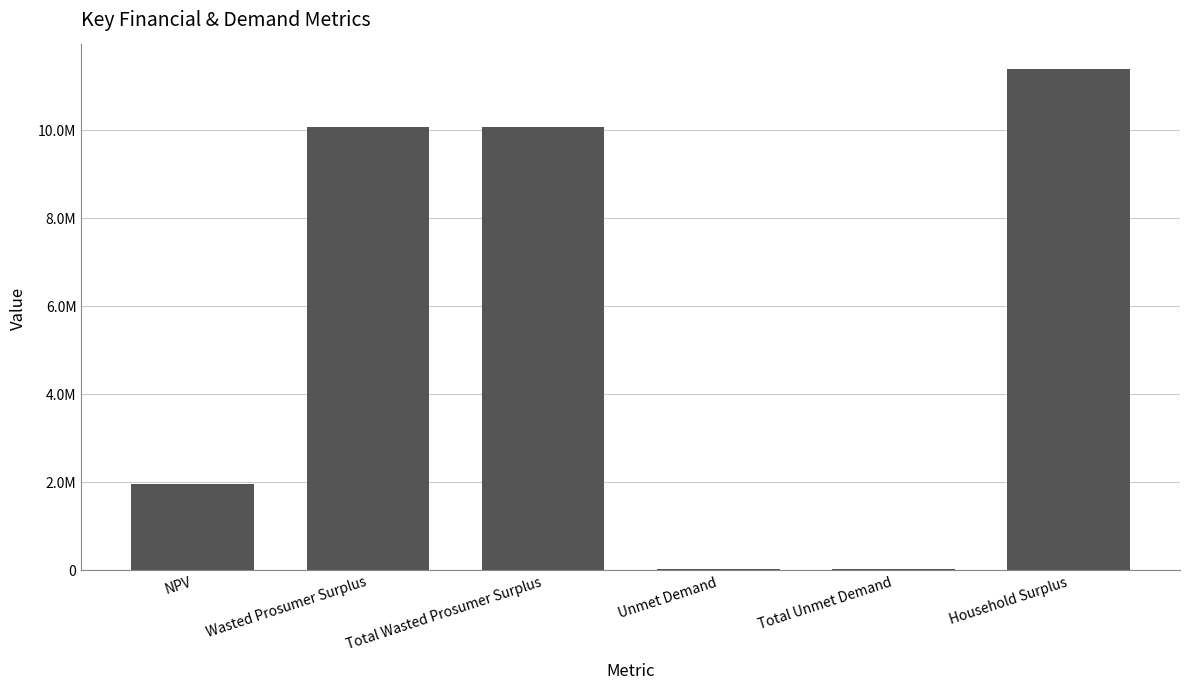

Are the bars horizontal?

No